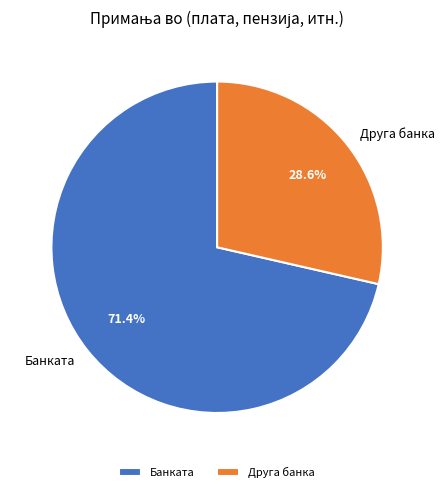

Rank the categories by value from highest to lowest.

Банката, Друга банка